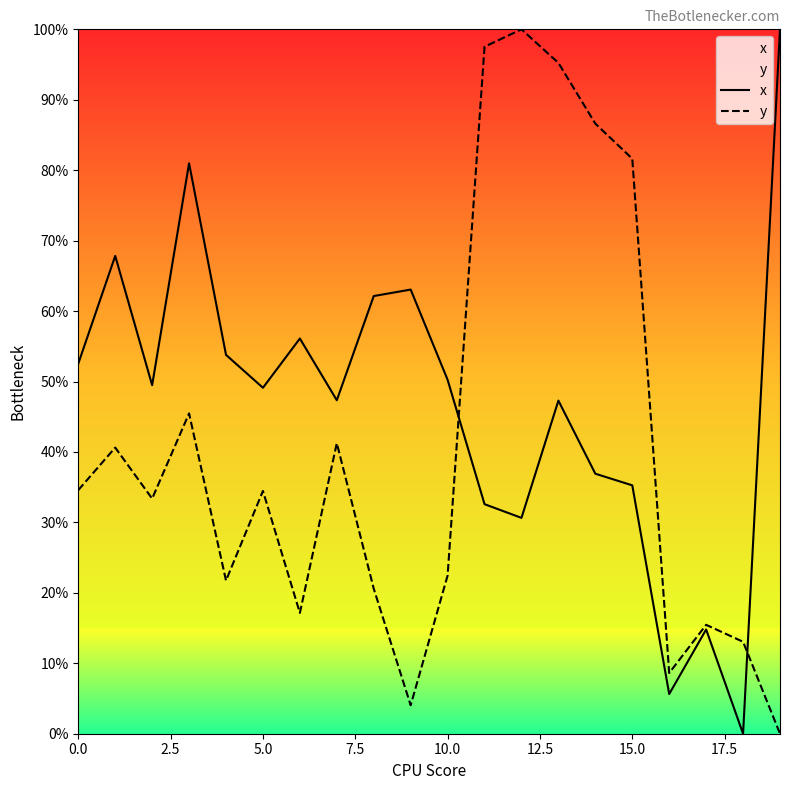

How many times do y and x cross each other?

2